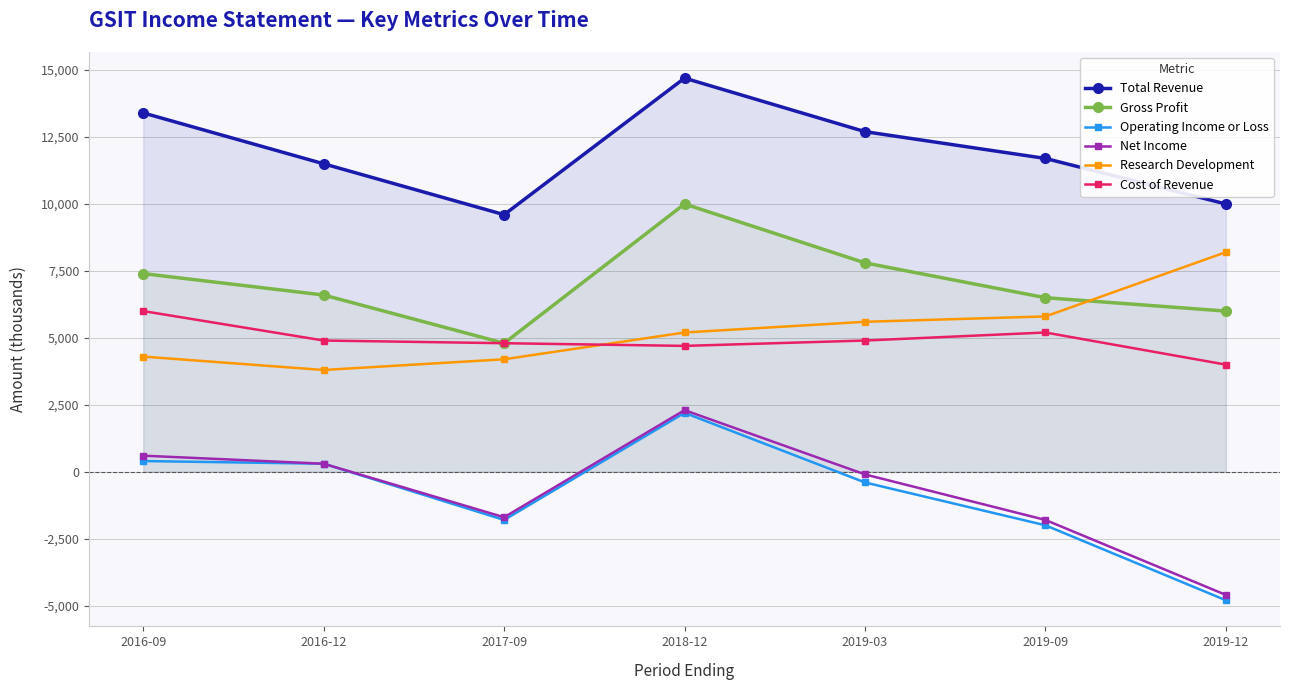

What is the label of the 6th point from the right?

2016-12